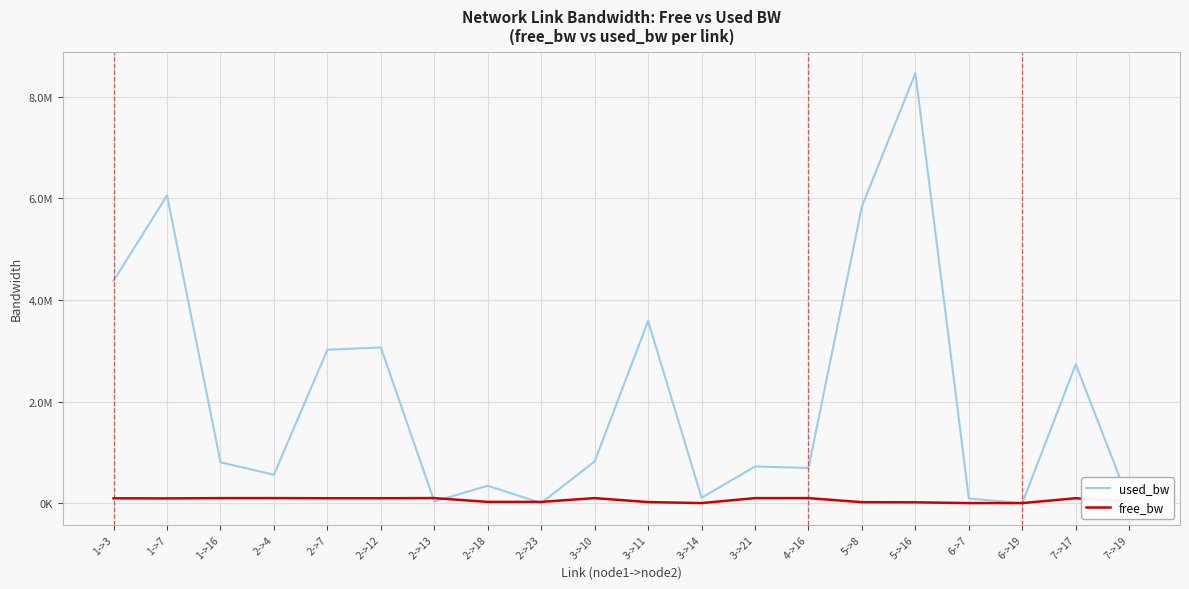

In used_bw, how many points are lower than both neighbors (excluding endpoints)?

6